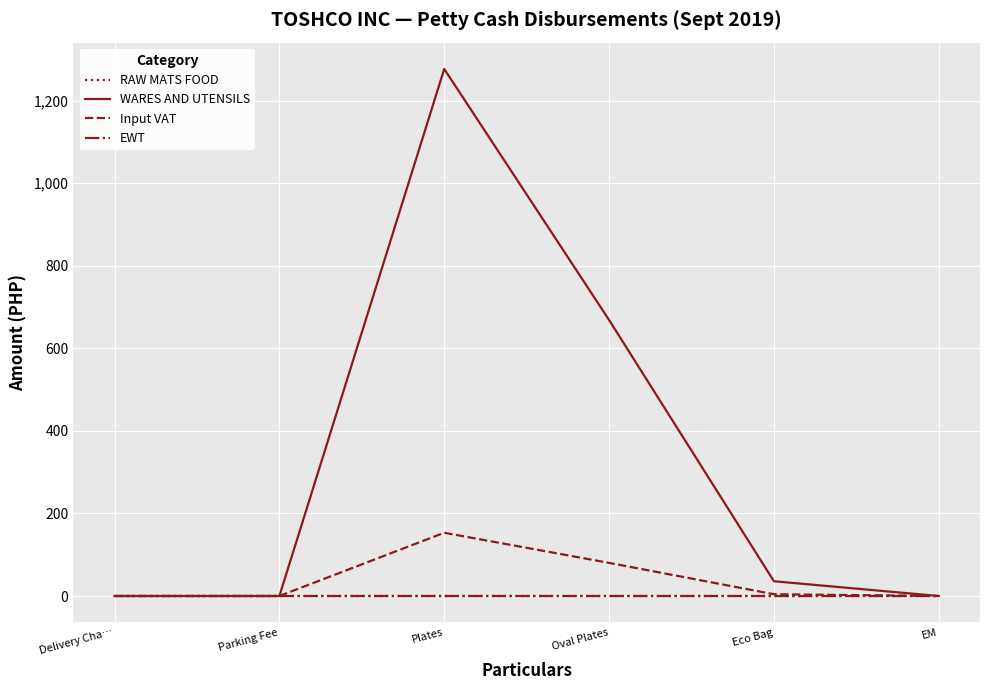

At which category does the chart reach its minimum across all series?

Delivery Cha…